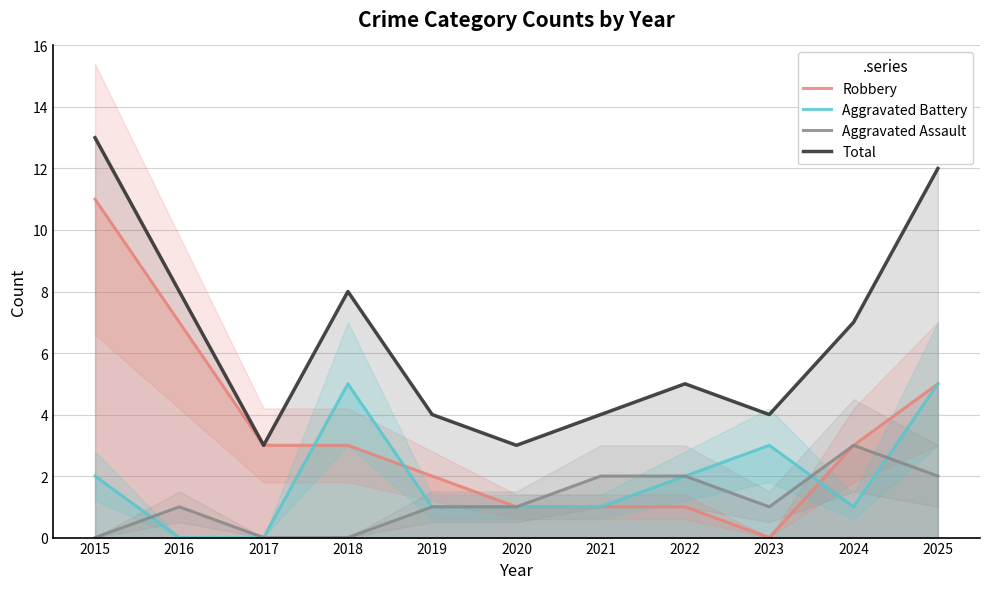

Which series has the largest range (max minus min)?

Robbery